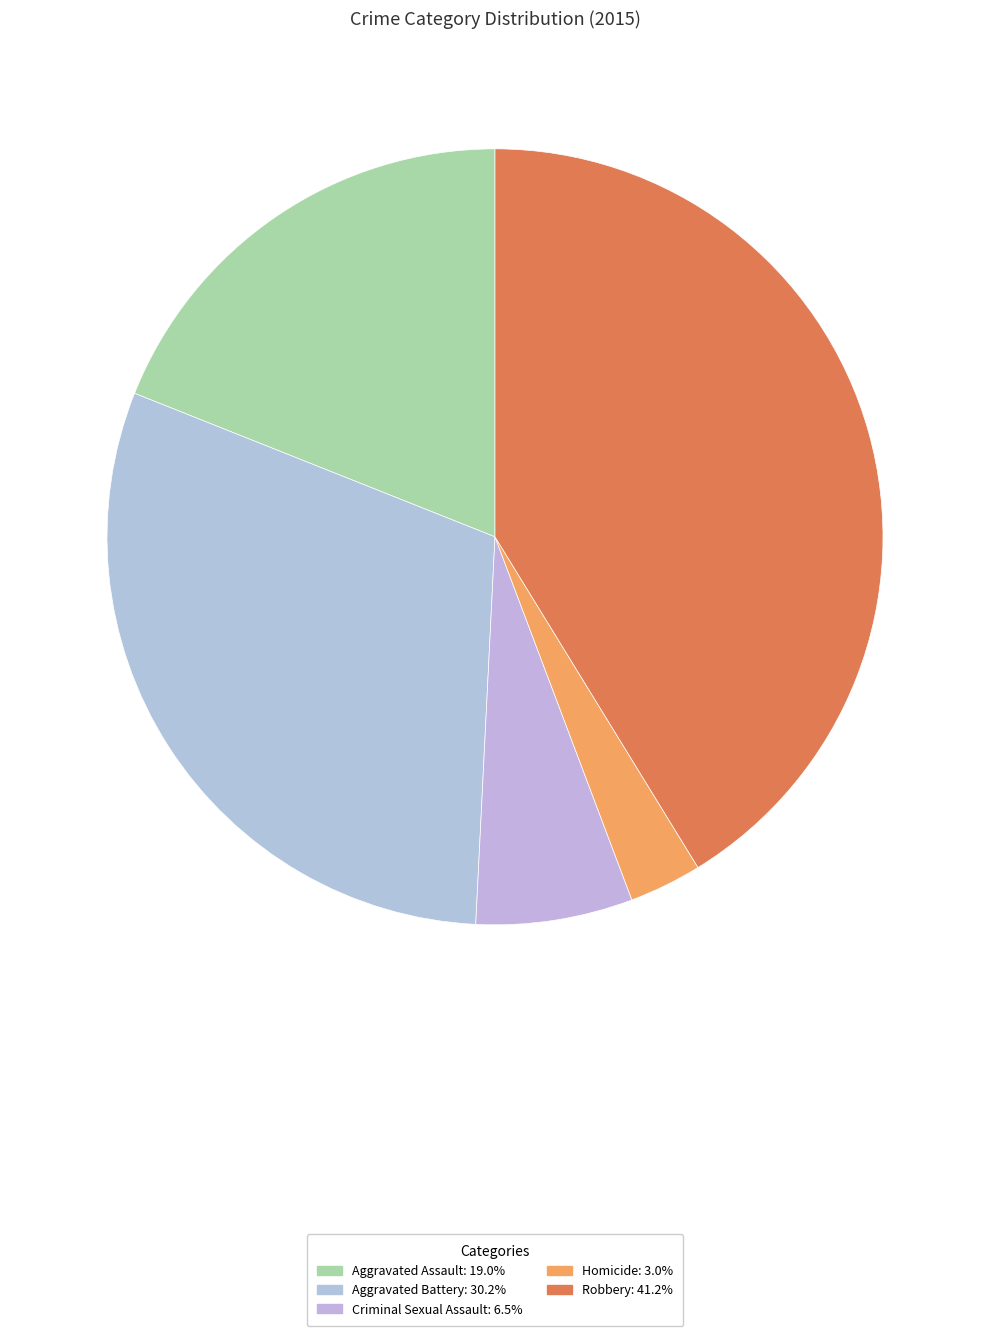

True or false: Homicide accounts for 3% of the total.

True